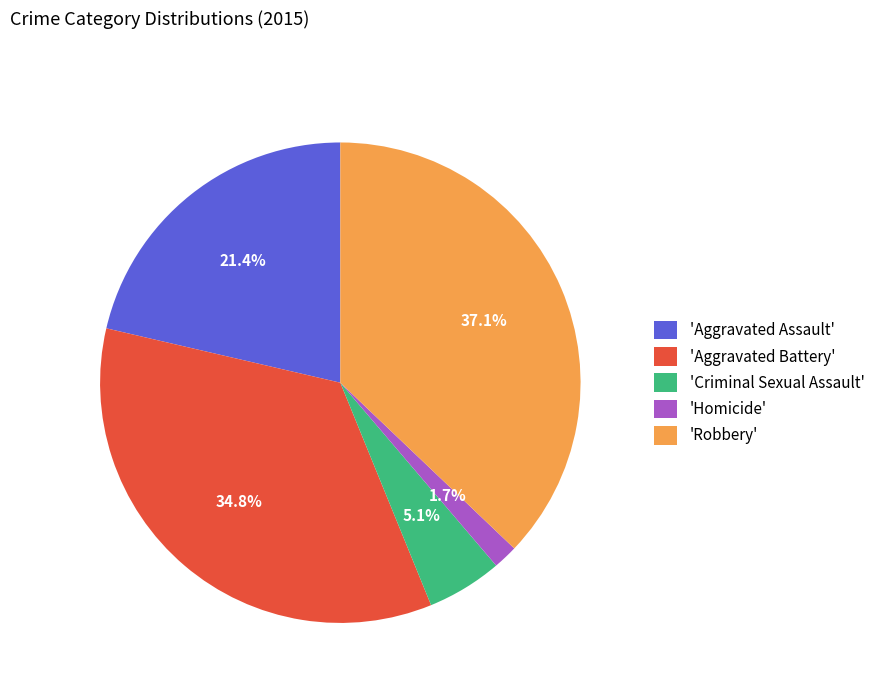

Rank the categories by value from highest to lowest.

'Robbery', 'Aggravated Battery', 'Aggravated Assault', 'Criminal Sexual Assault', 'Homicide'